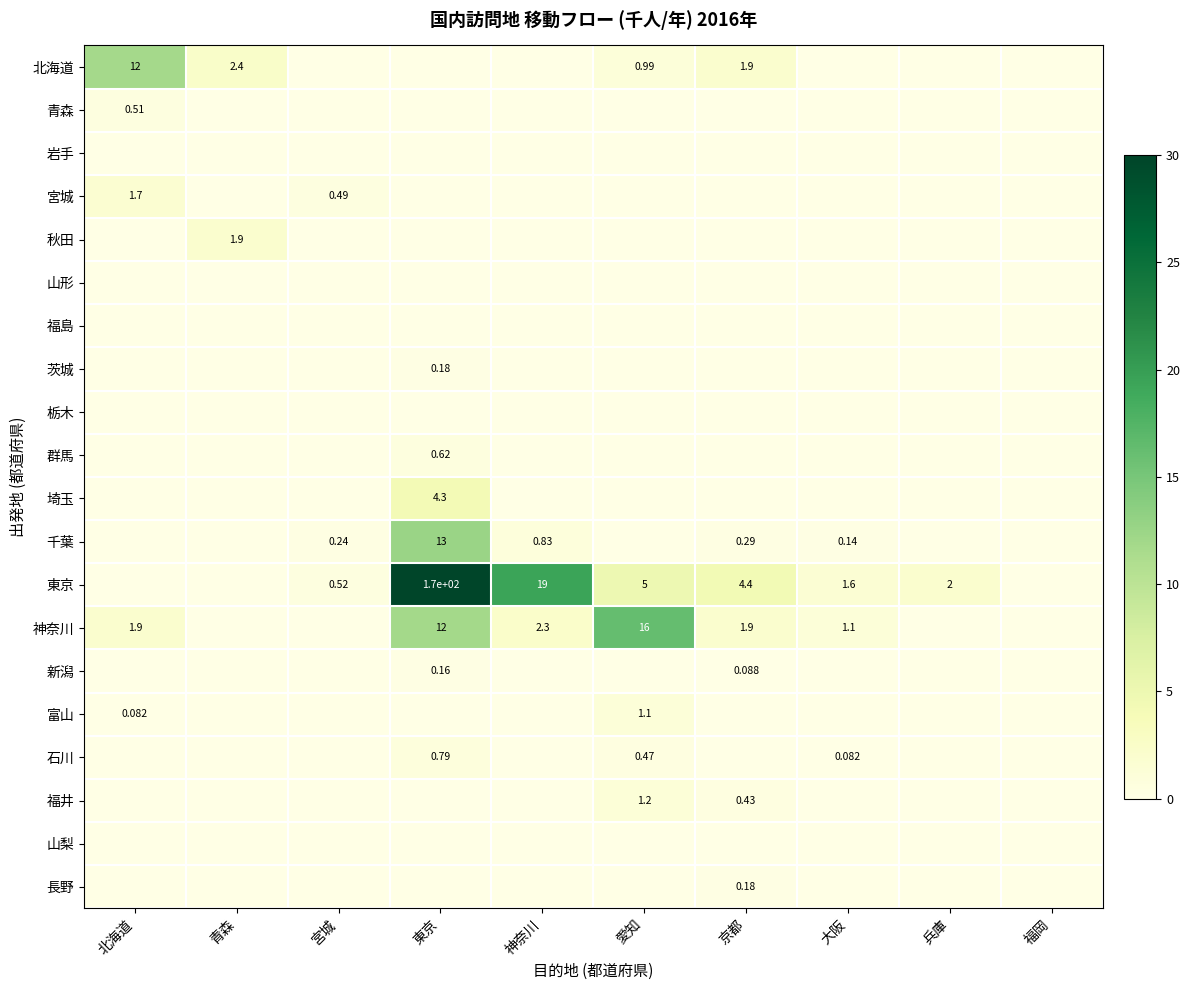

Which series has the largest total across all categories?

東京